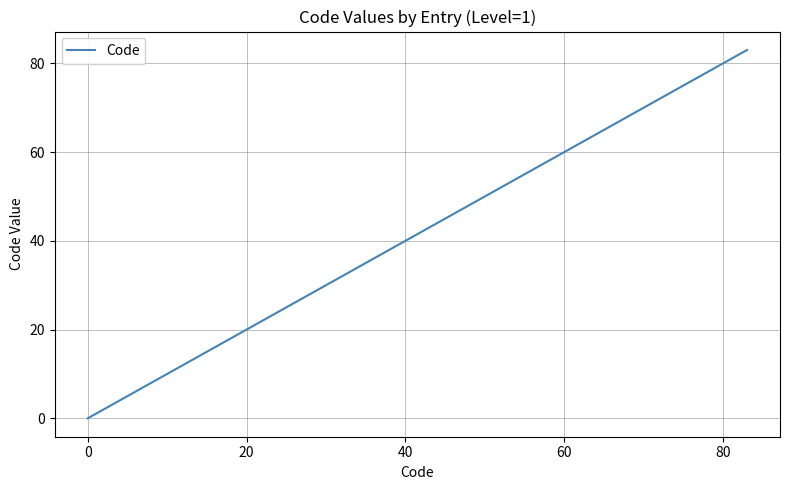

What is the sum of all values?

250